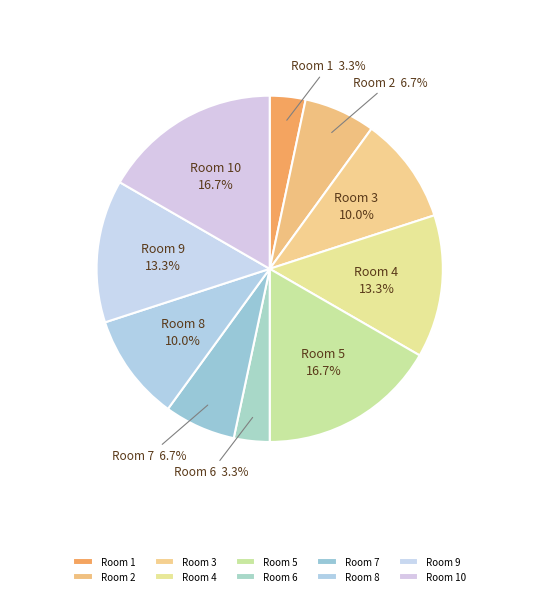

How many segments does this pie chart have?

10